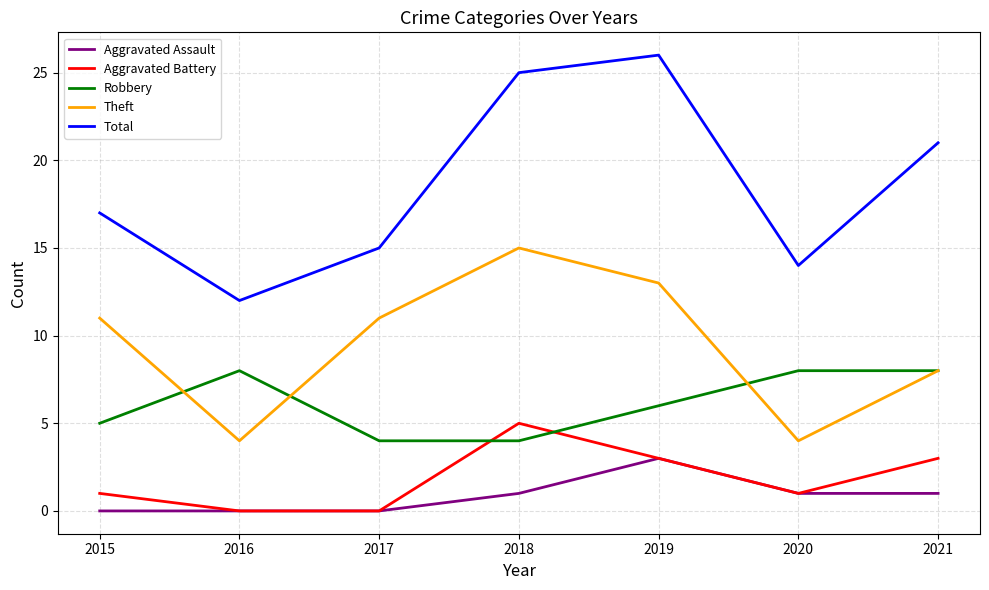

What is the difference between the Robbery values at 2018 and 2019?

2